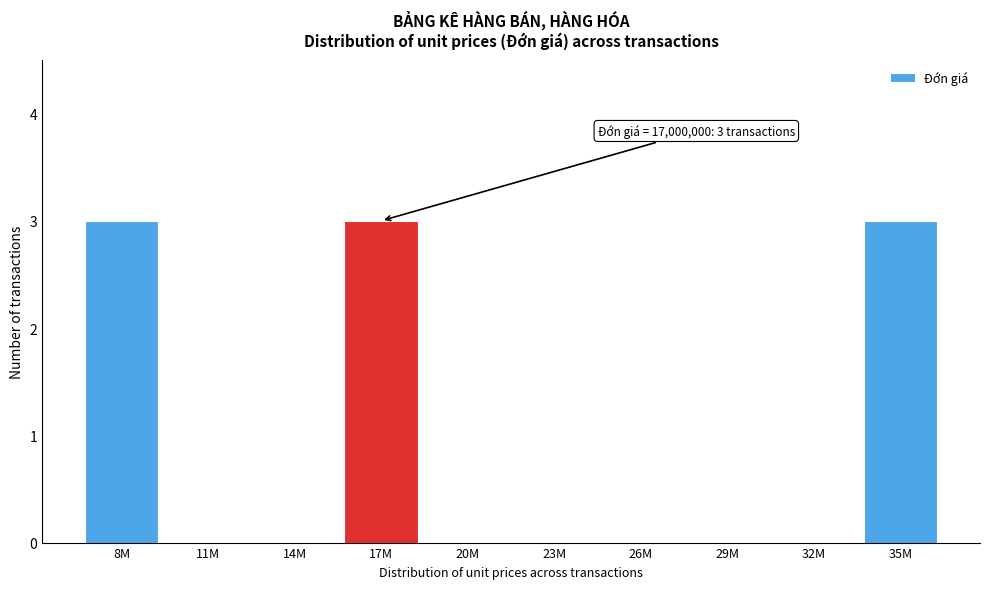

Reading left to right, what are all the values shown in this chart?

8M=3	11M=0	14M=0	17M=3	20M=0	23M=0	26M=0	29M=0	32M=0	35M=3